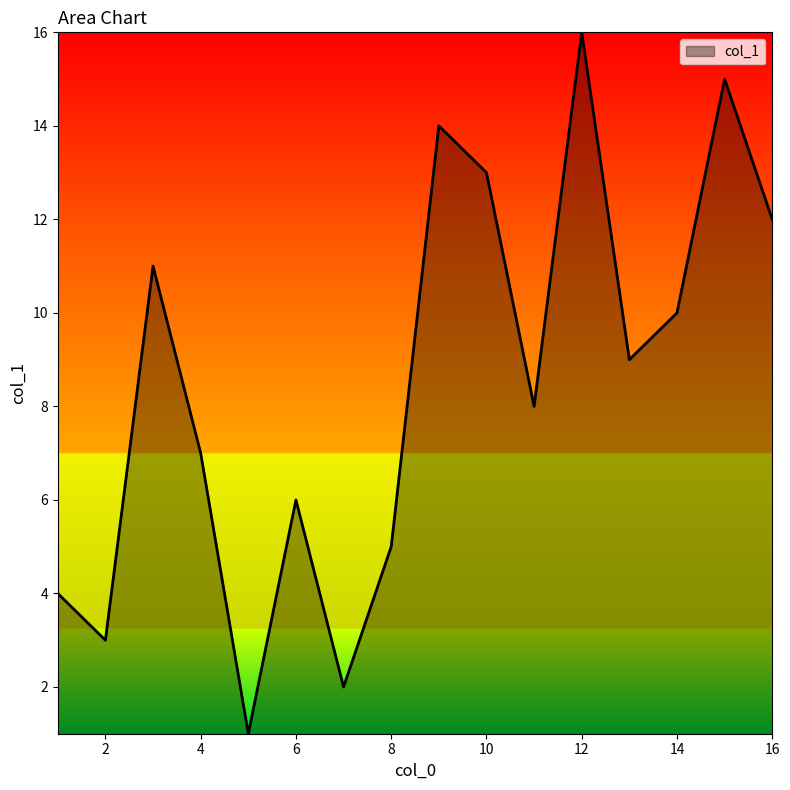

What is the greatest value displayed?

16